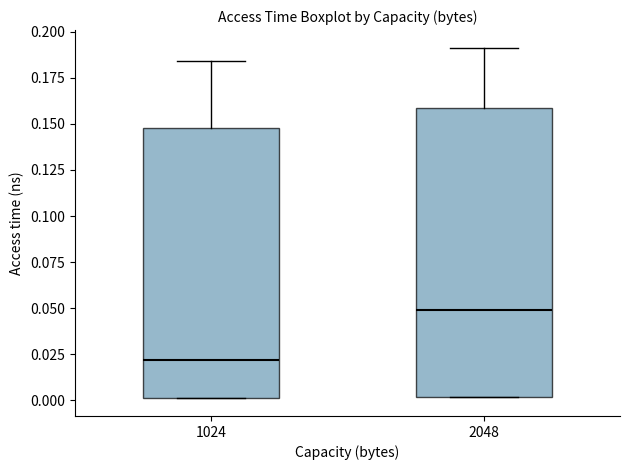

Which box is the tallest, from its lower edge to its upper edge?

2048